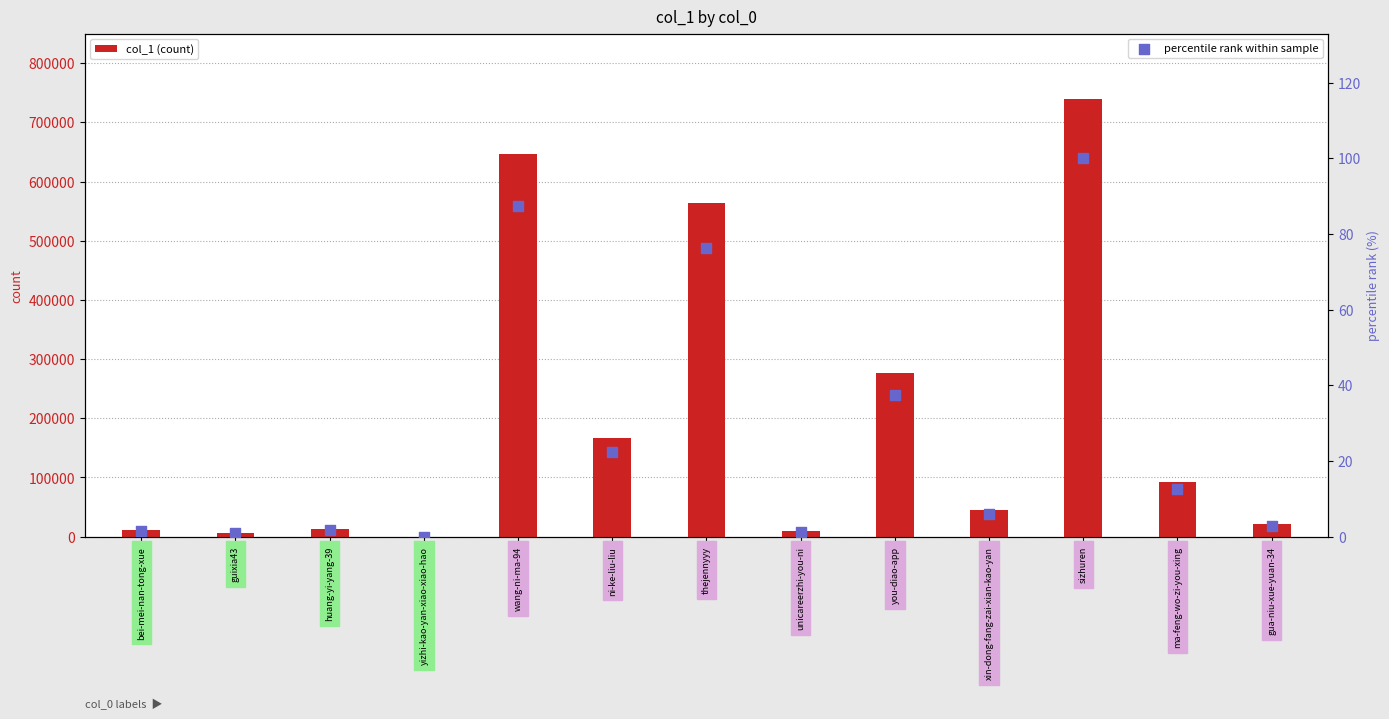

Which series has the widest spread of Y values?

col_1 (count)